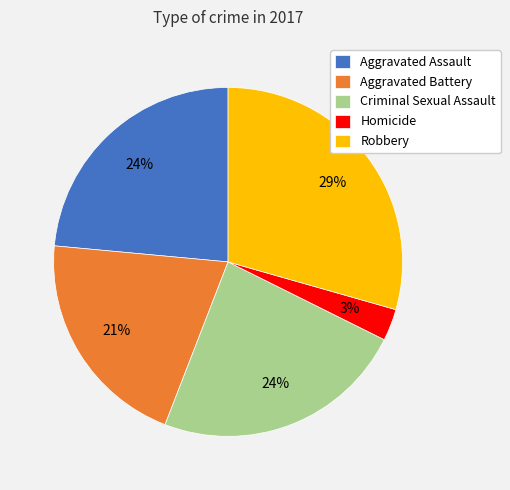

Is there any slice that represents more than half of the pie?

No